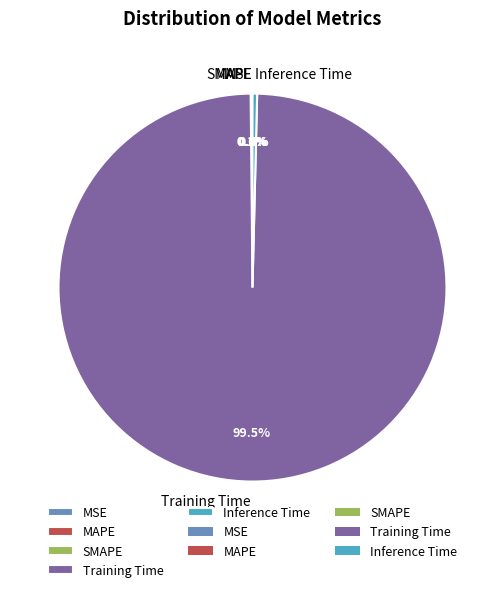

Is there a majority slice in this chart?

Yes